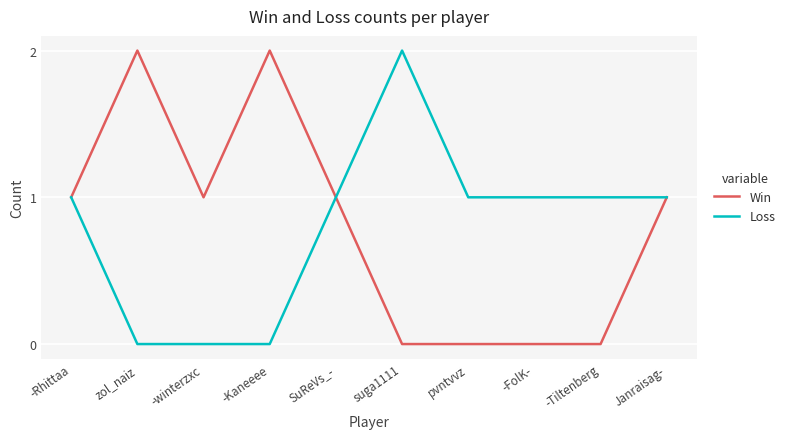

Is the value of Loss at -winterzxc greater than the value of Win at SuReVs_-?

No